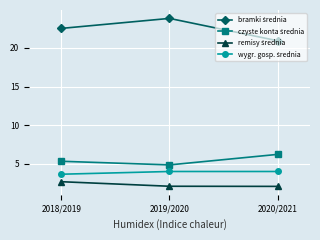

What is the spread (max minus min) of values at 2019/2020?

21.7